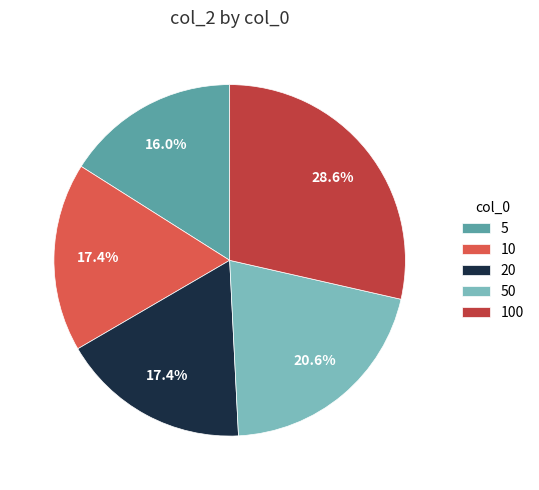

Which slice is the smallest?

5